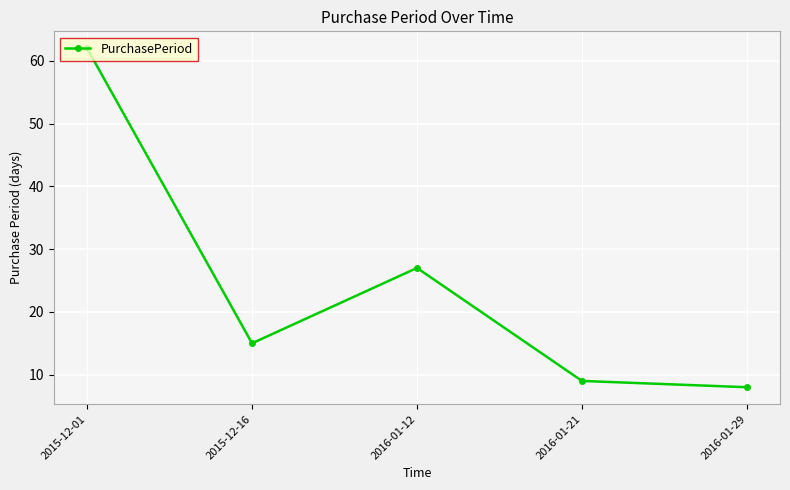

Reading left to right, list all the values displayed in this chart.

2015-12-01=62	2015-12-16=15	2016-01-12=27	2016-01-21=9	2016-01-29=8